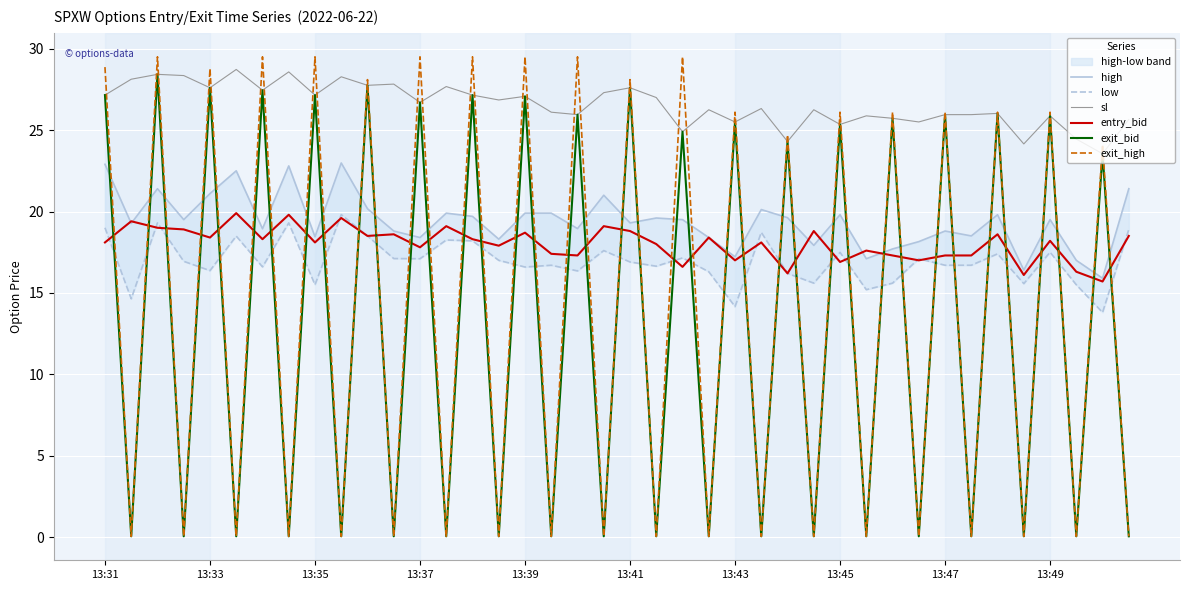

True or false: entry_bid and sl intersect in this chart.

False